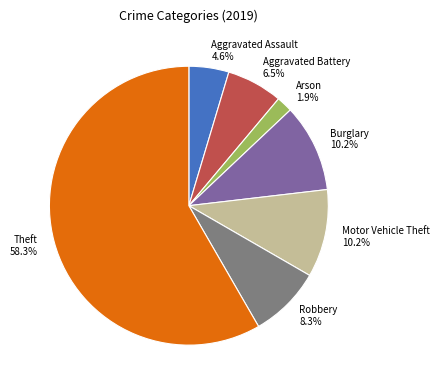

What is the total percentage of Aggravated Assault 4.6% and Arson 1.9%?

6.5%